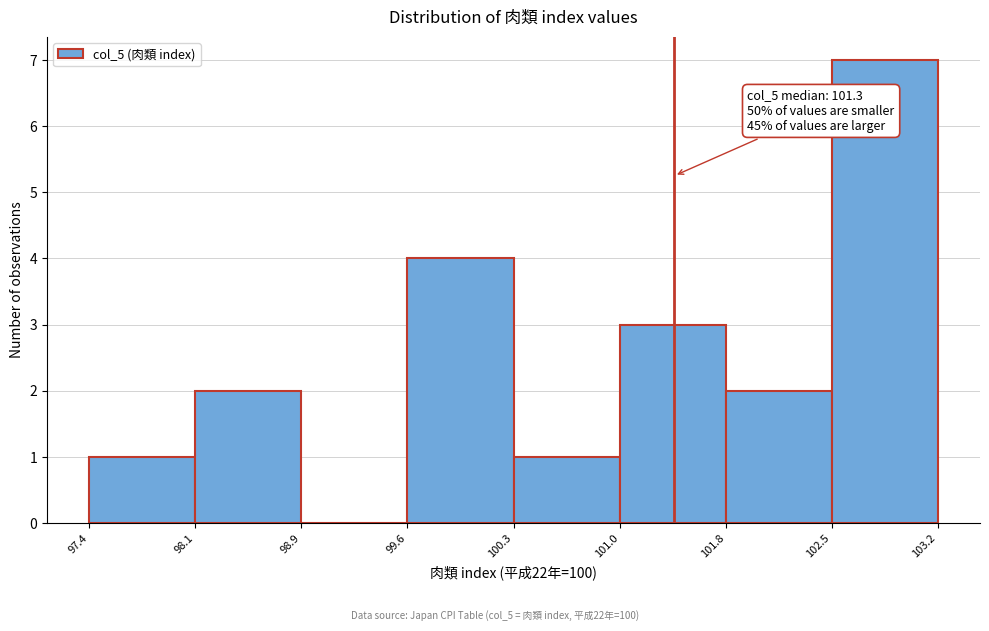

Which range on the x-axis has the tallest bar?

102.5 to 103.2